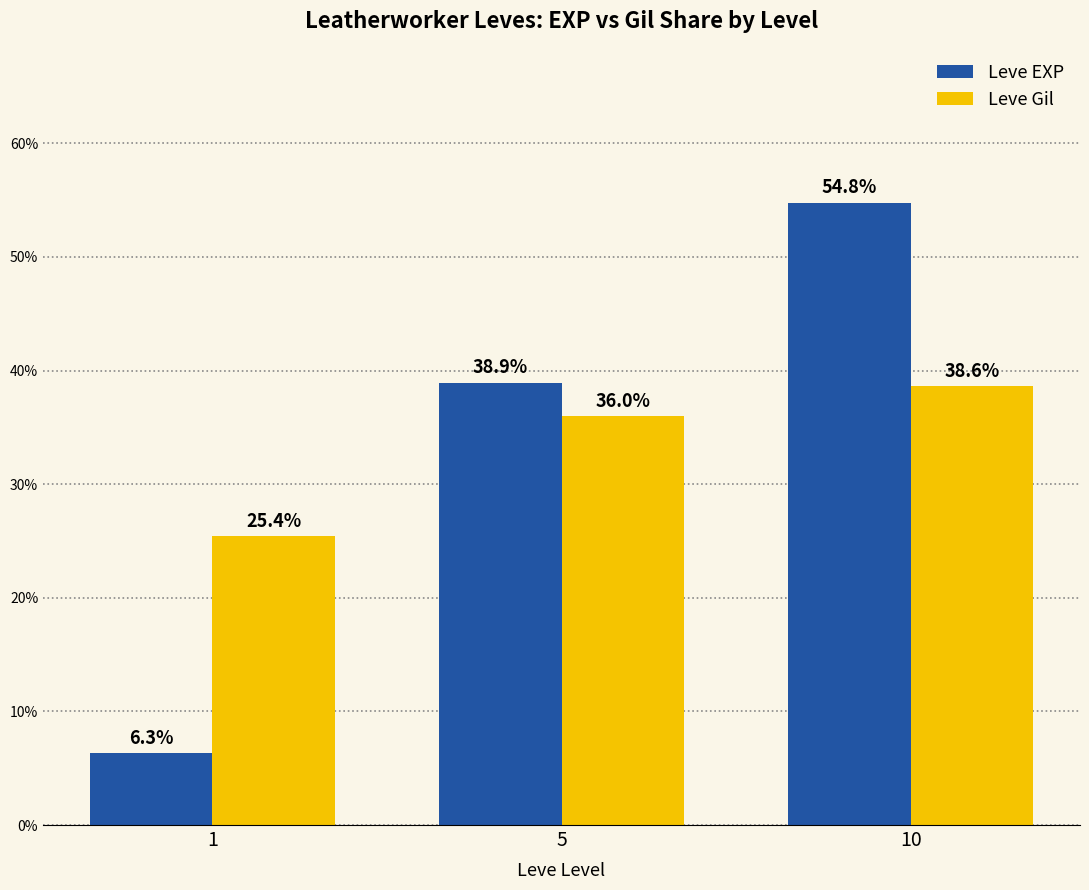

Which series has the largest range (max minus min)?

Leve EXP